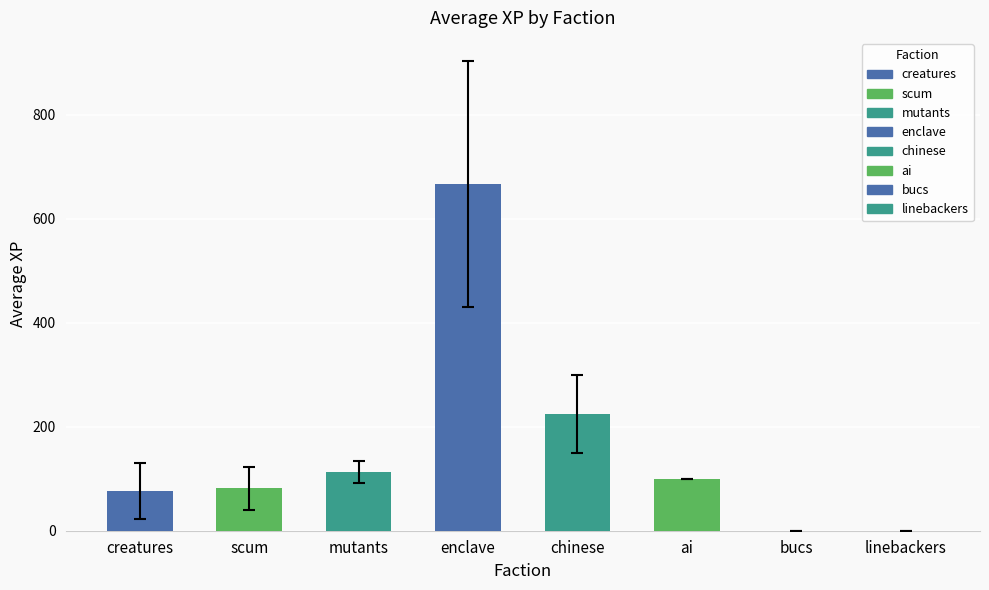

How many categories are shown in the chart?

8